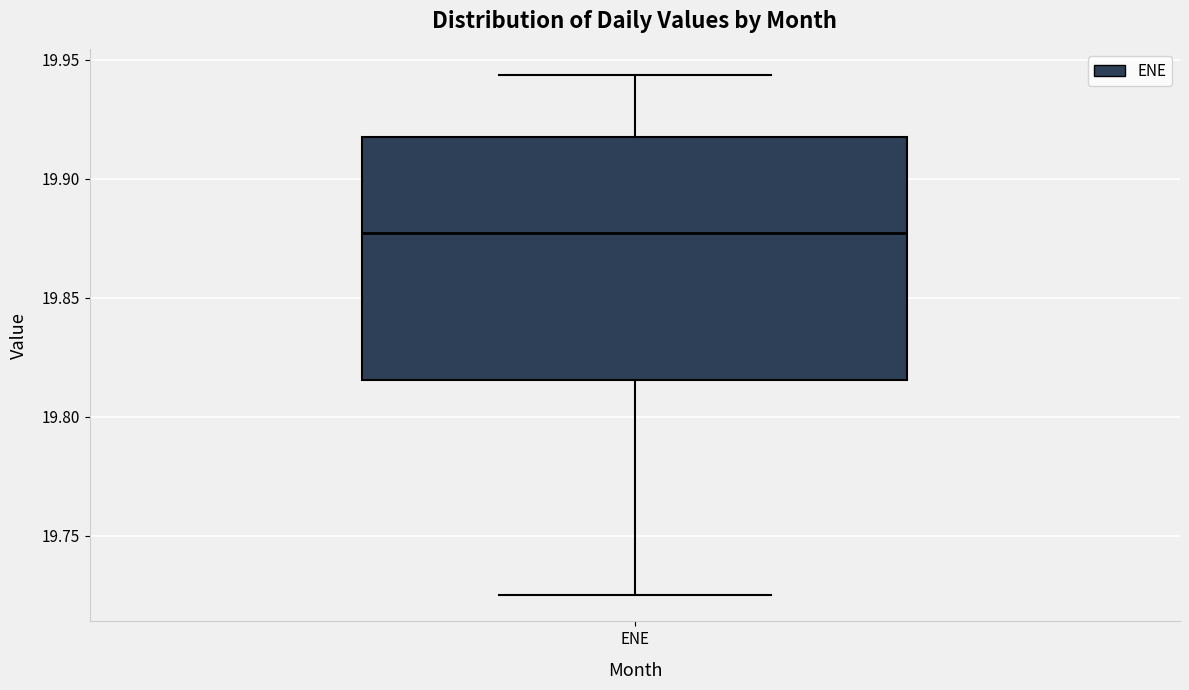

Read this box plot against the y-axis: the position of the median line, the range covered by the box, and the ends of both whiskers. The values are not printed on the chart, so give them approximately, as read against the axis.

median 19.875, box 19.815 to 19.915, whiskers 19.725 to 19.945